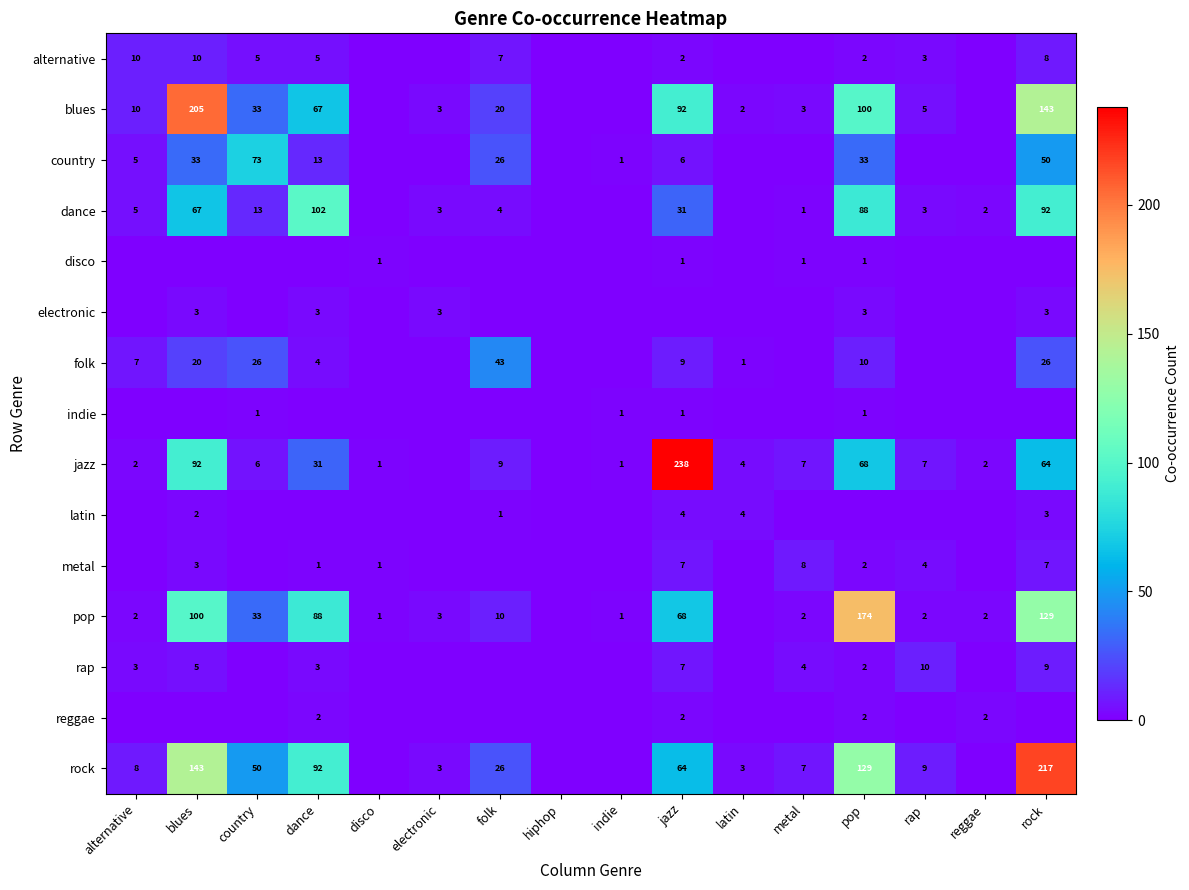

The value of metal at jazz is 7. True or false?

True